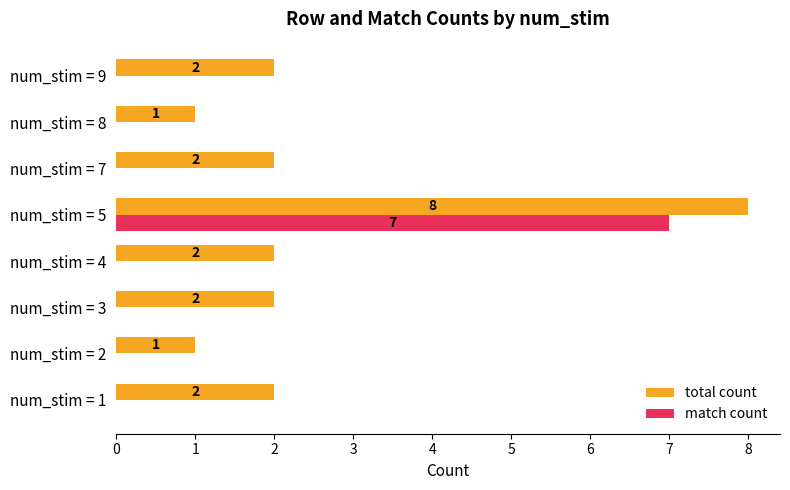

At which category is the sum across all series the highest?

num_stim = 5